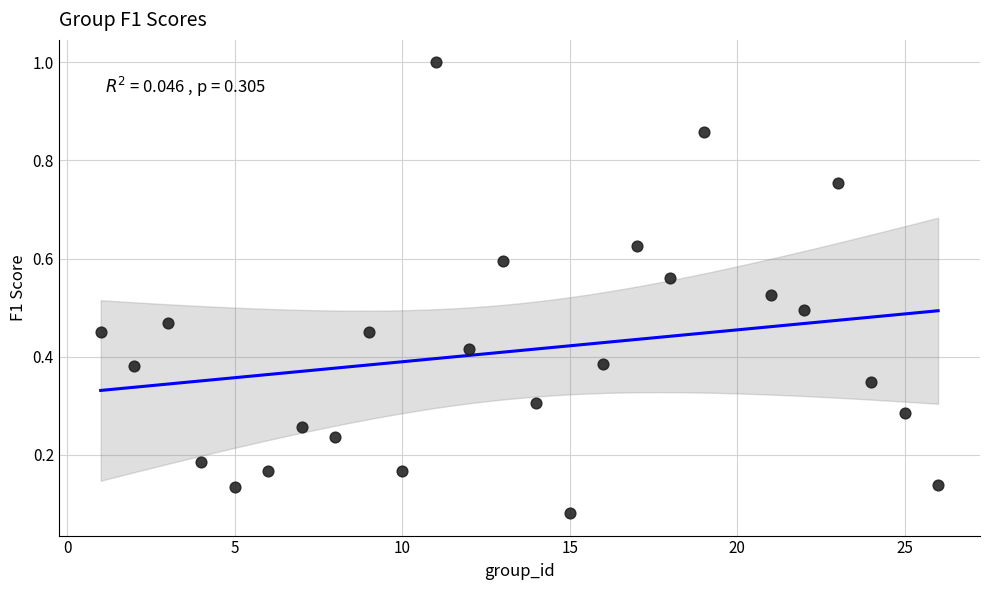

What is the range of X values (max minus min)?

25.0